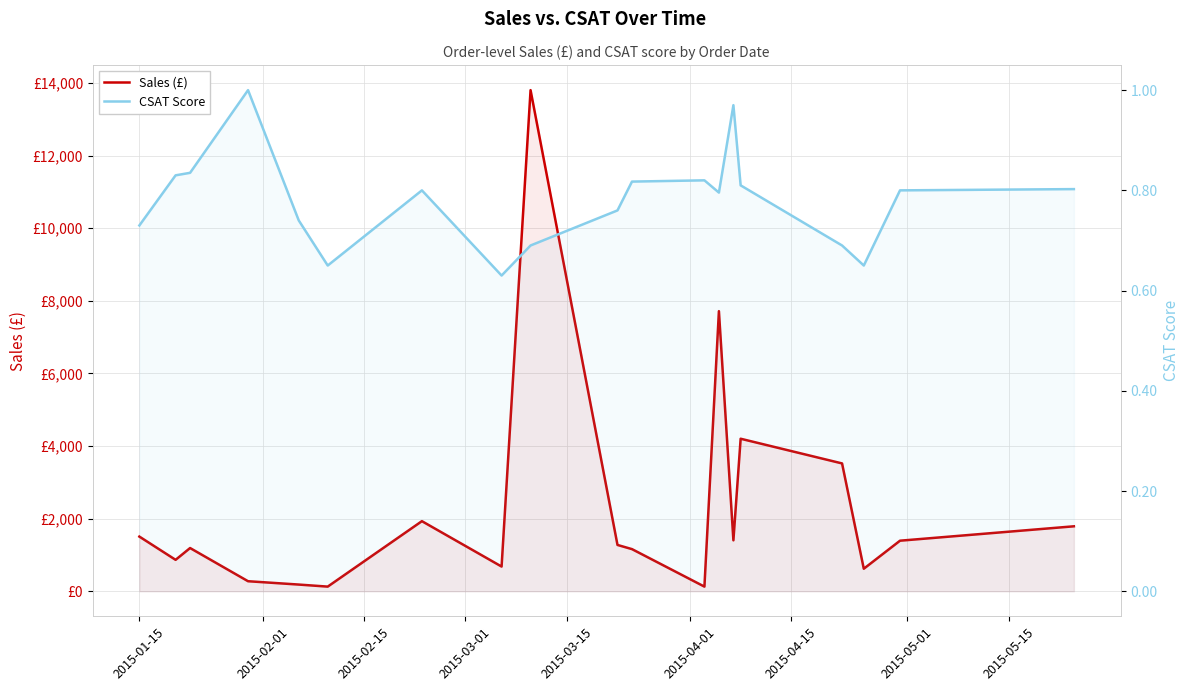

What are all the series names shown in the legend?

Sales (£), CSAT Score